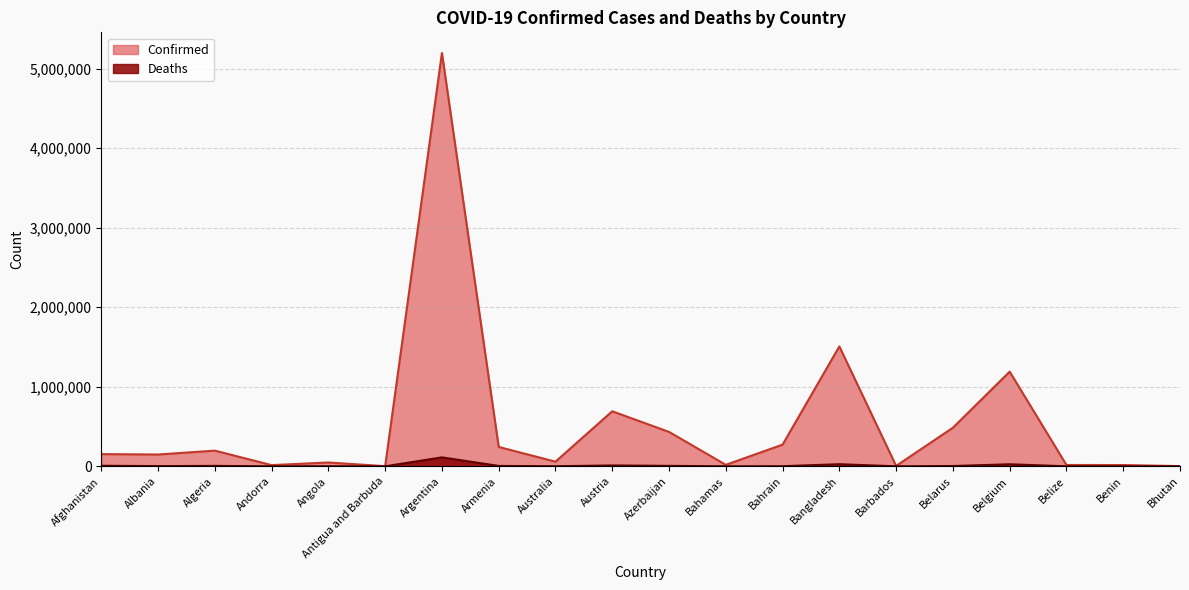

Between Belarus and Bangladesh, which is larger?

Bangladesh